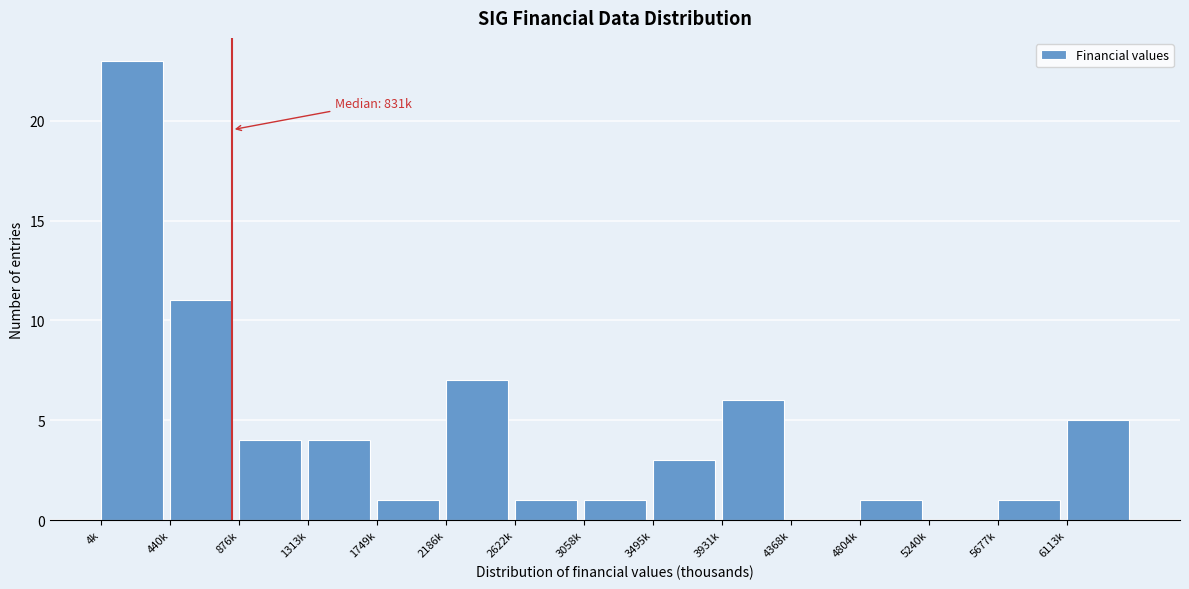

Reading left to right, transcribe all the data shown in this chart.

4k=23	440k=11	876k=4	1313k=4	1749k=1	2186k=7	2622k=1	3058k=1	3495k=3	3931k=6	4368k=0	4804k=1	5240k=0	5677k=1	6113k=5